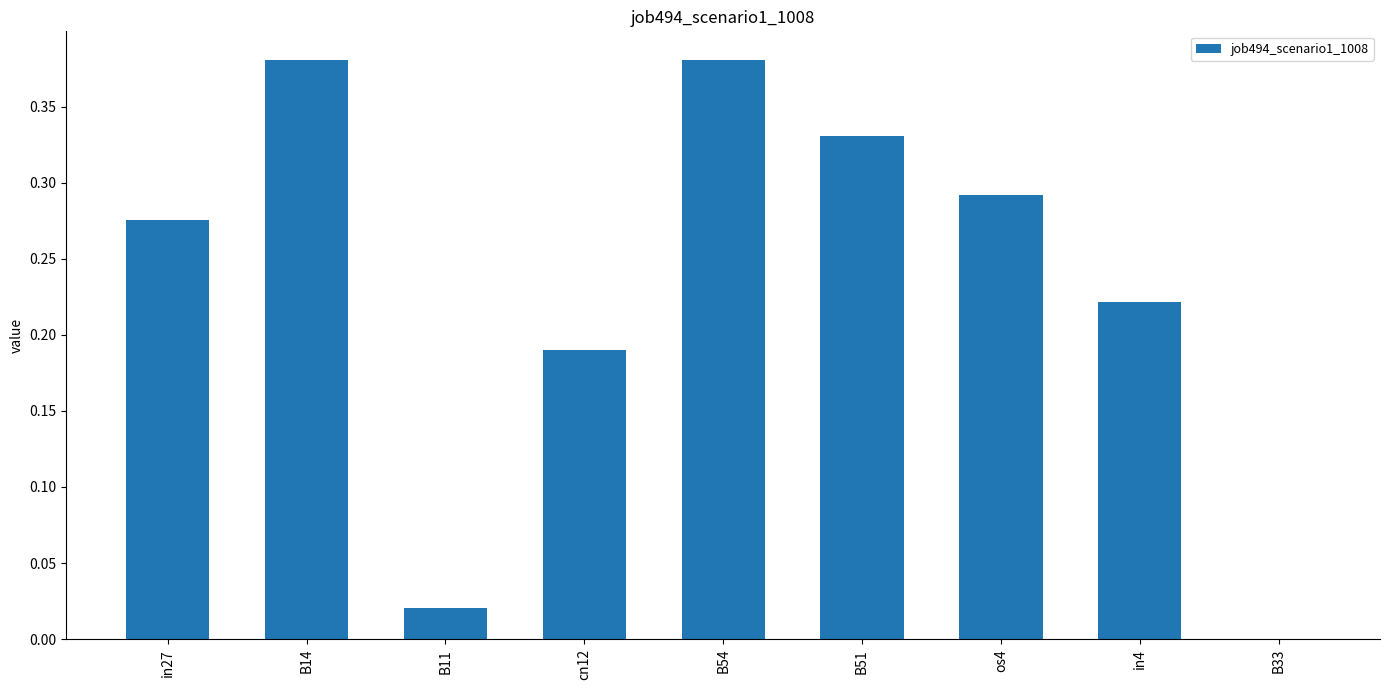

The chart shows a value of 0.3 at in4. True or false?

False